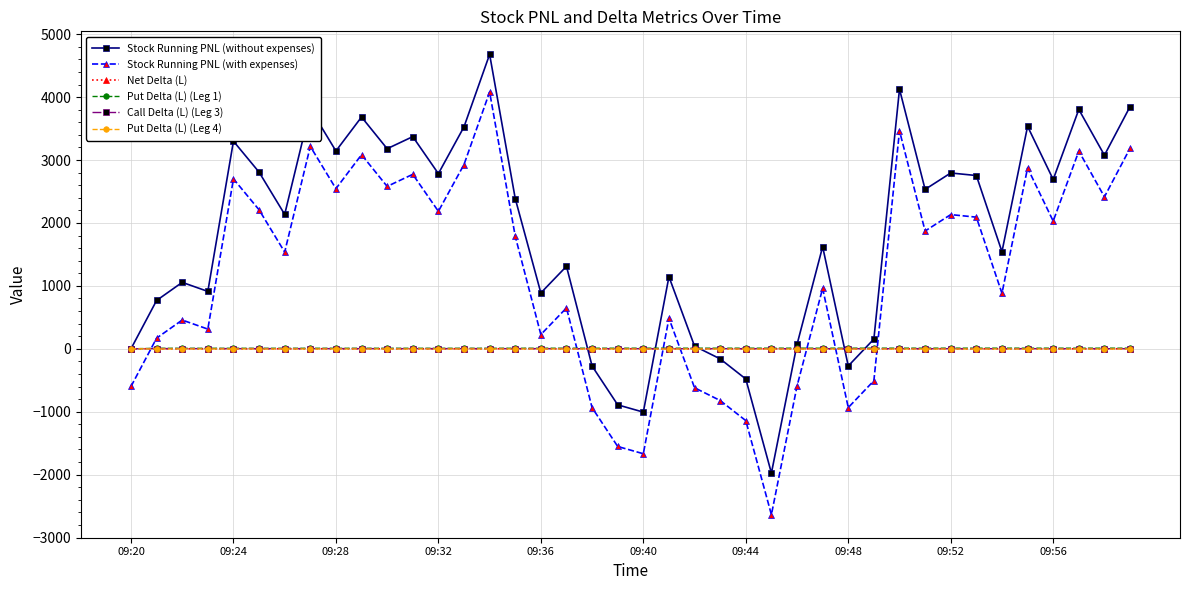

Which series has the largest total across all categories?

Stock Running PNL (without expenses)